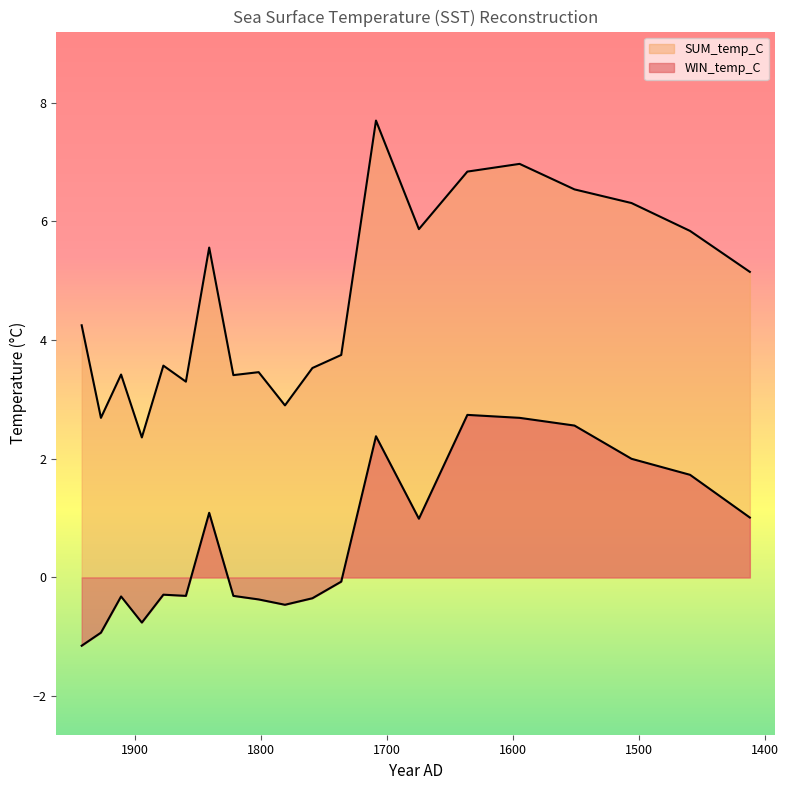

What is the difference between the WIN_temp_C values at 1551.0 and 1636.1?

0.2